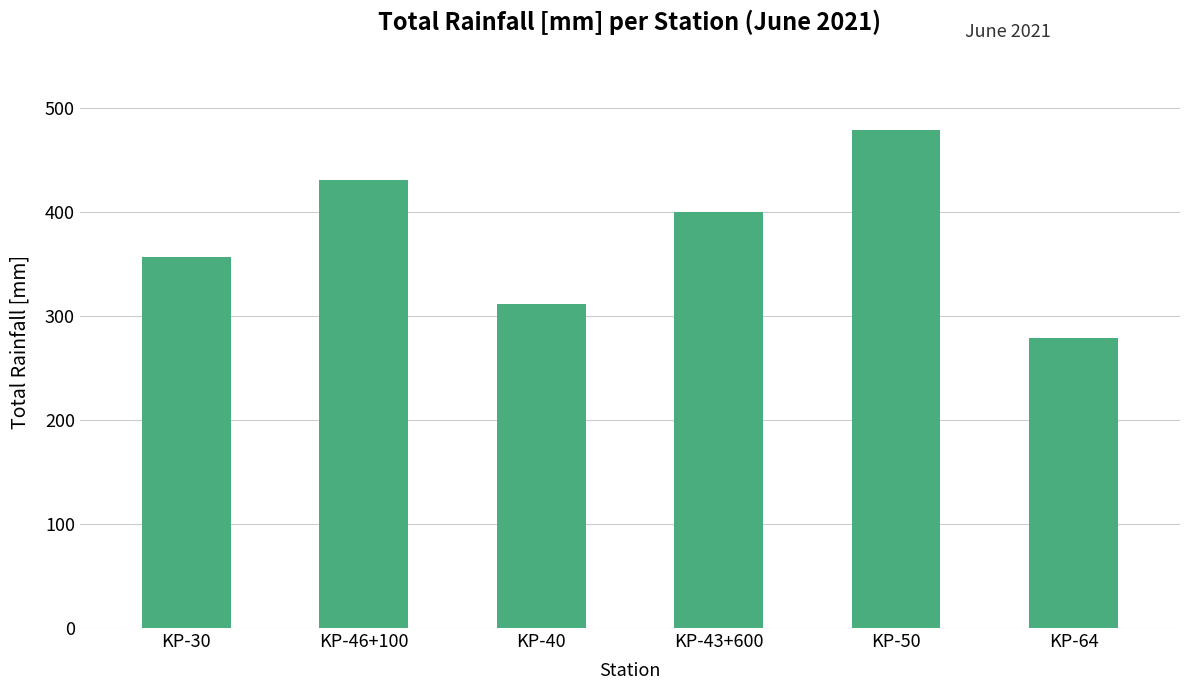

Rank the categories by value from highest to lowest.

KP-50, KP-46+100, KP-43+600, KP-30, KP-40, KP-64